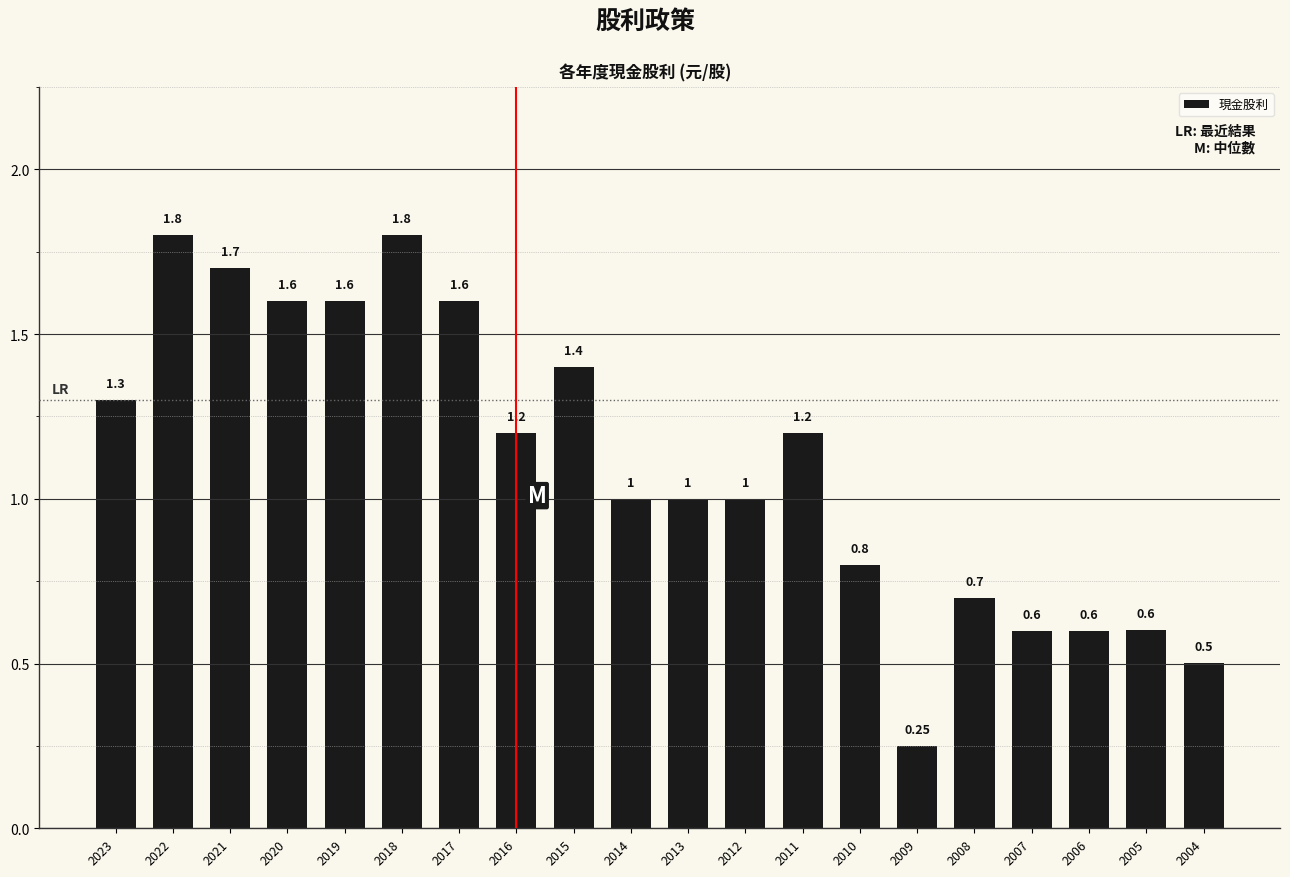

What is the value of the 2nd bar from the left?

1.8